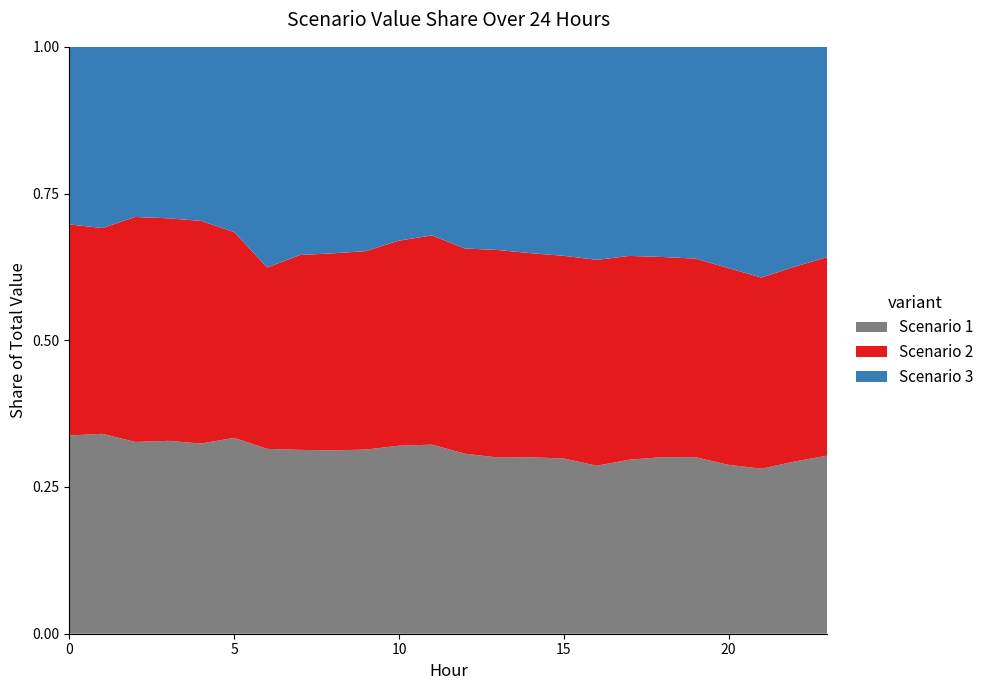

Reading left to right, list all the values displayed in this chart.

Scenario 1: 53.3	48.6	46.6	45.7	45.9	52.0	54.2	54.2	57.0	57.1	57.0	57.2	56.4	56.0	54.9	53.2	50.0	53.4	55.5	57.0	55.8	57.0	56.8	54.5
Scenario 2: 56.7	50.0	54.6	52.7	53.8	54.6	53.2	57.4	61.2	61.5	62.1	63.3	64.3	66.0	63.5	61.5	61.3	62.5	62.9	64.2	65.0	66.0	64.3	60.8
Scenario 3: 47.7	44.1	41.3	40.6	42.0	49.2	64.7	61.4	64.2	63.3	58.7	57.0	63.2	64.6	64.2	63.4	63.4	64.2	66.0	68.4	73.2	79.6	72.6	64.3